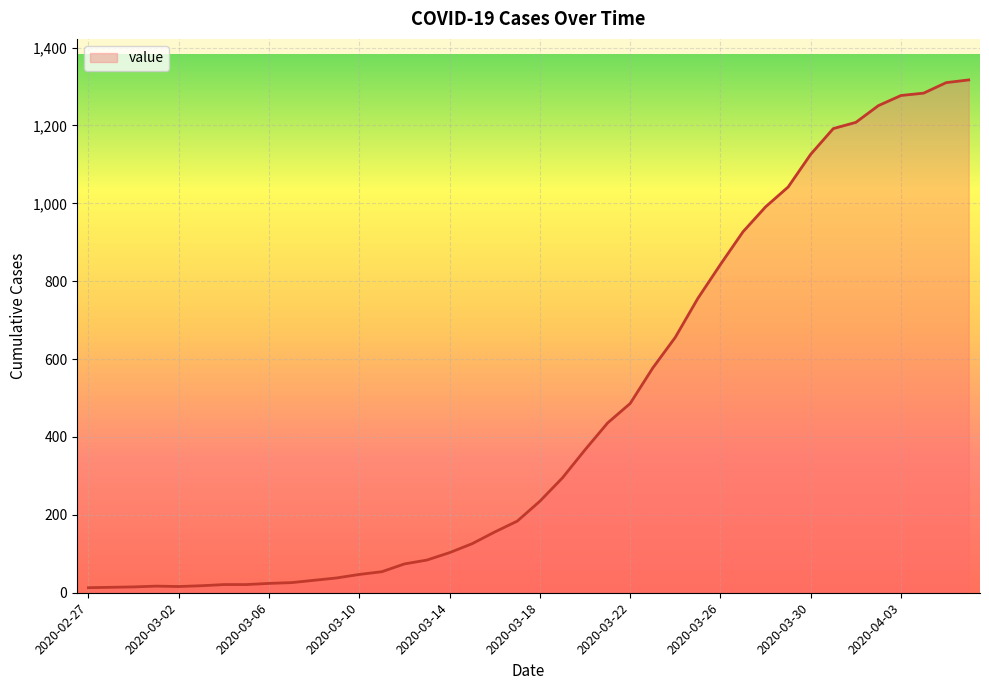

What is the greatest value displayed?

1317